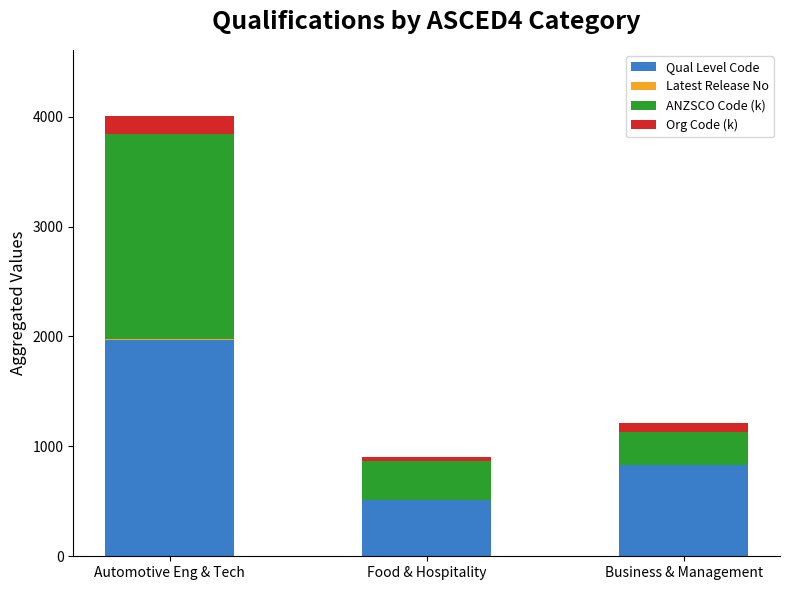

Is it true that Qual Level Code equals 536.9 at Business & Management?

False